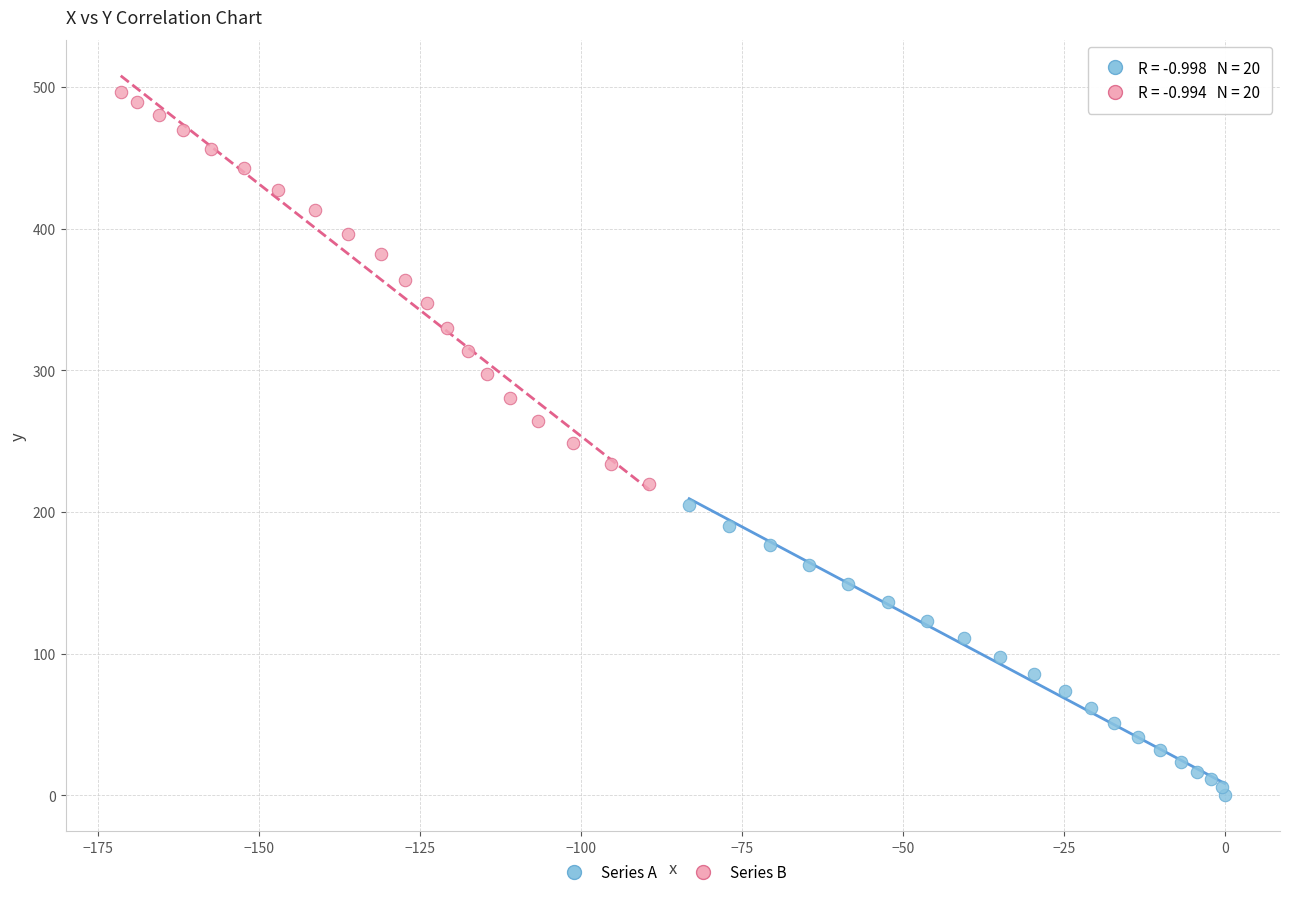

Which series reaches the minimum Y coordinate?

Series A